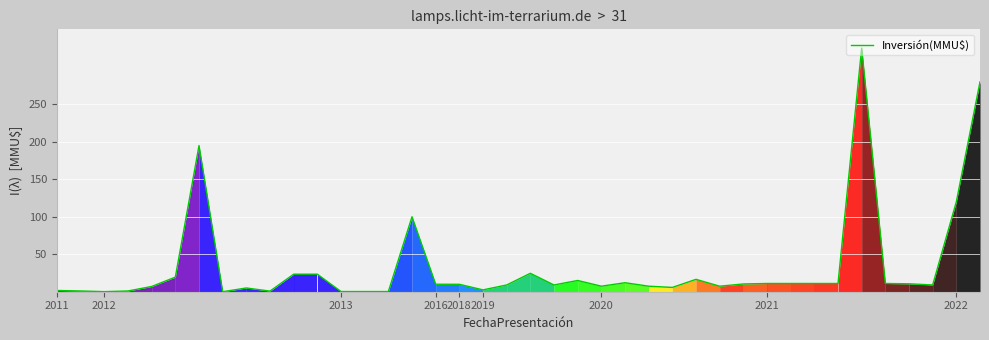

What is the label of the 14th point from the left?

13